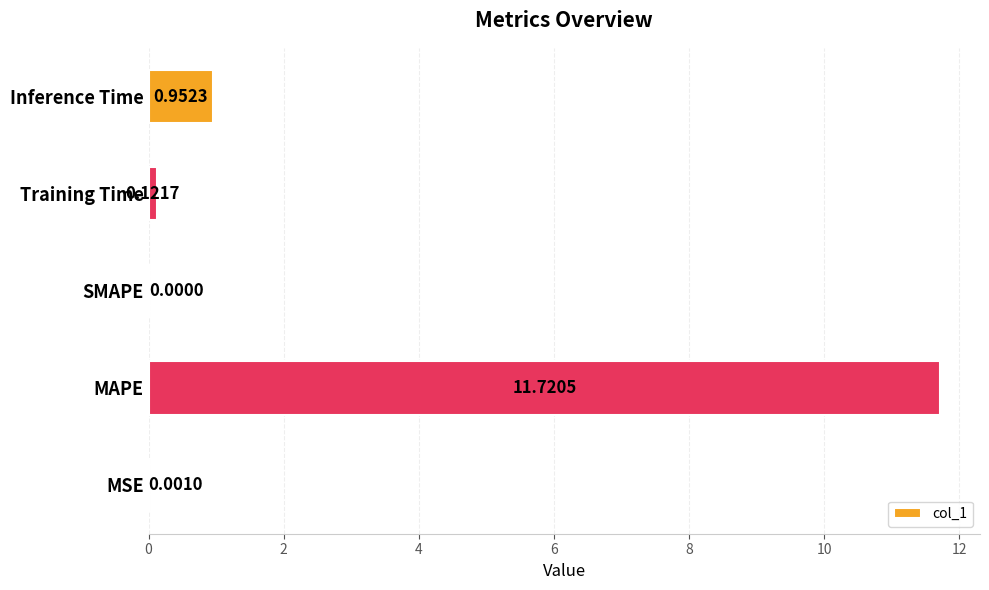

At which category does the chart reach its peak across all series?

MAPE